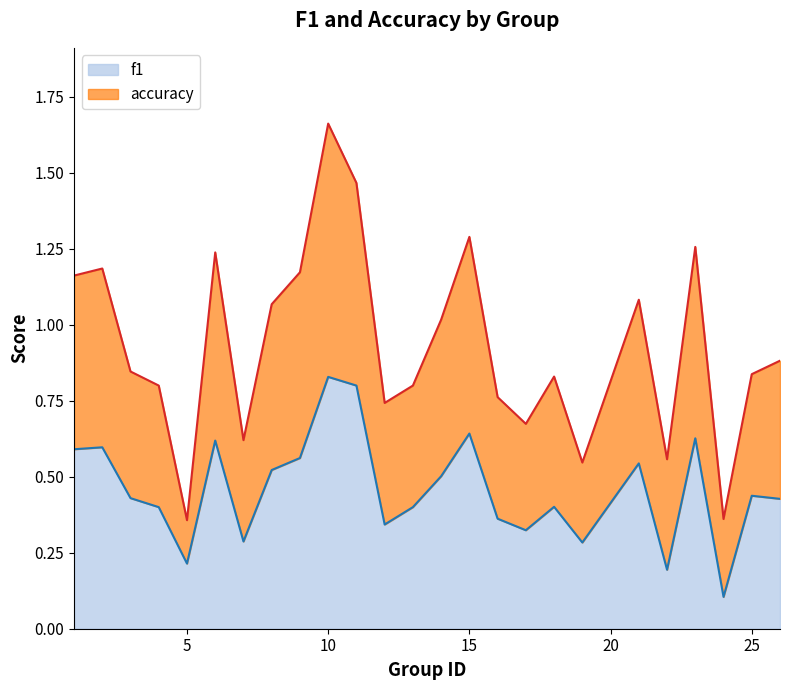

Which series has the largest range (max minus min)?

accuracy